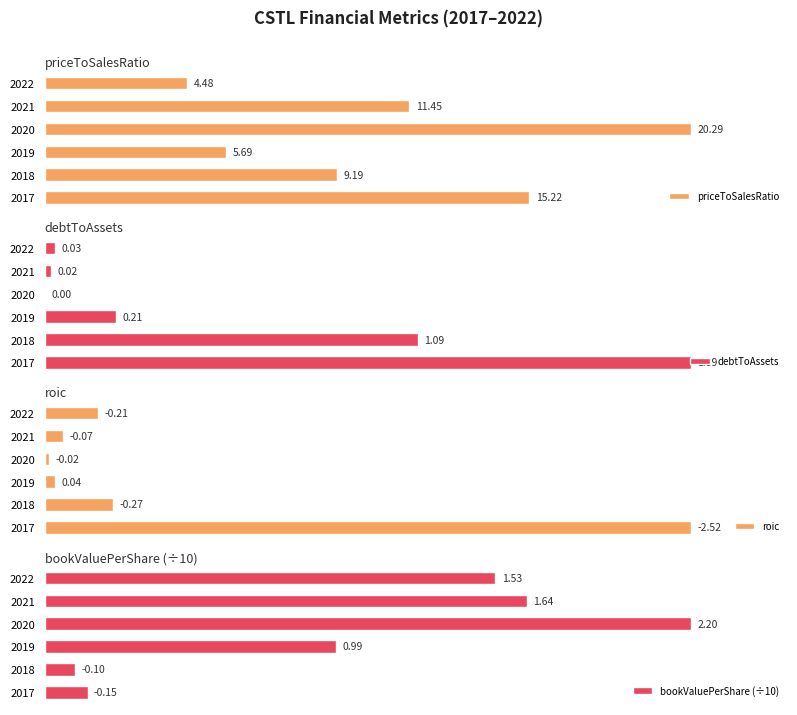

Reading right to left, transcribe all the data shown in this chart.

priceToSalesRatio: 22.1	56.5	100.0	28.0	45.3	75.0
debtToAssets: 1.6	0.9	0.0	11.1	57.7	100.0
roic: 8.3	2.9	0.6	1.7	10.6	100.0
bookValuePerShare (÷10): 69.8	74.6	100.0	45.2	4.7	6.6